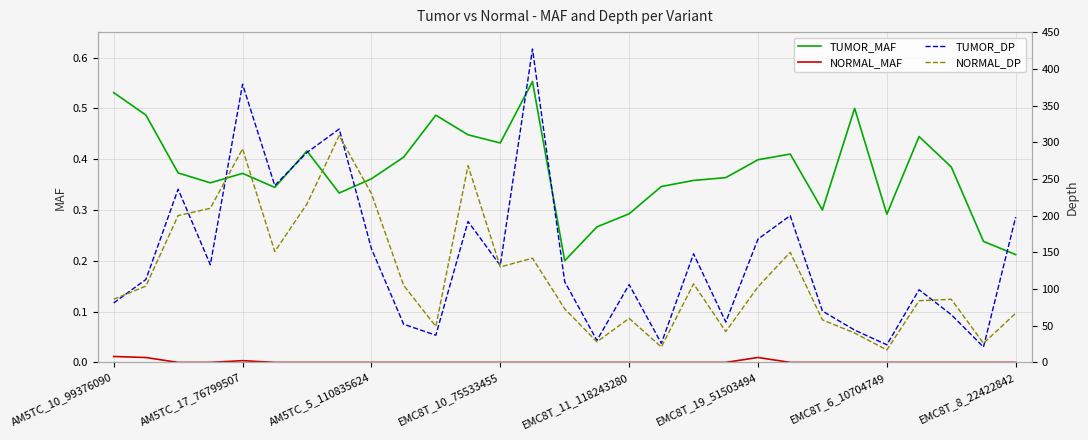

How many values in the NORMAL_MAF series exceed 0?

4